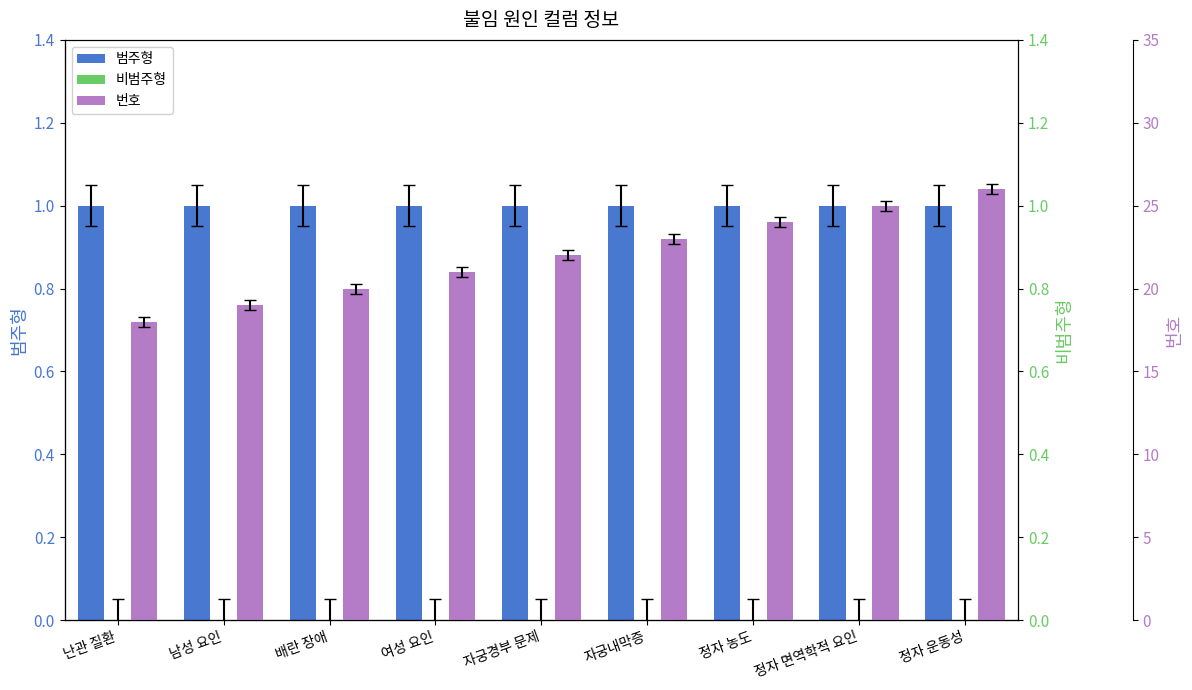

At which label does 비범주형 reach its minimum?

난관 질환